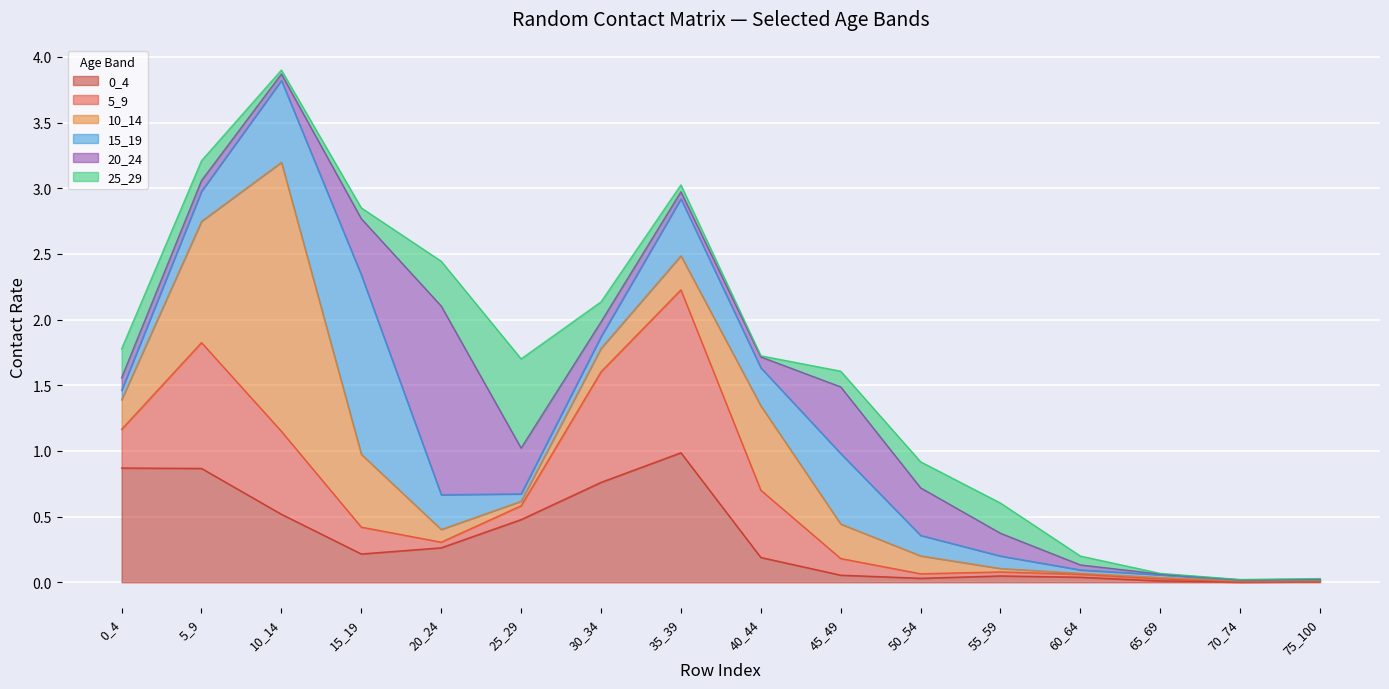

What are all the series names shown in the legend?

0_4, 5_9, 10_14, 15_19, 20_24, 25_29